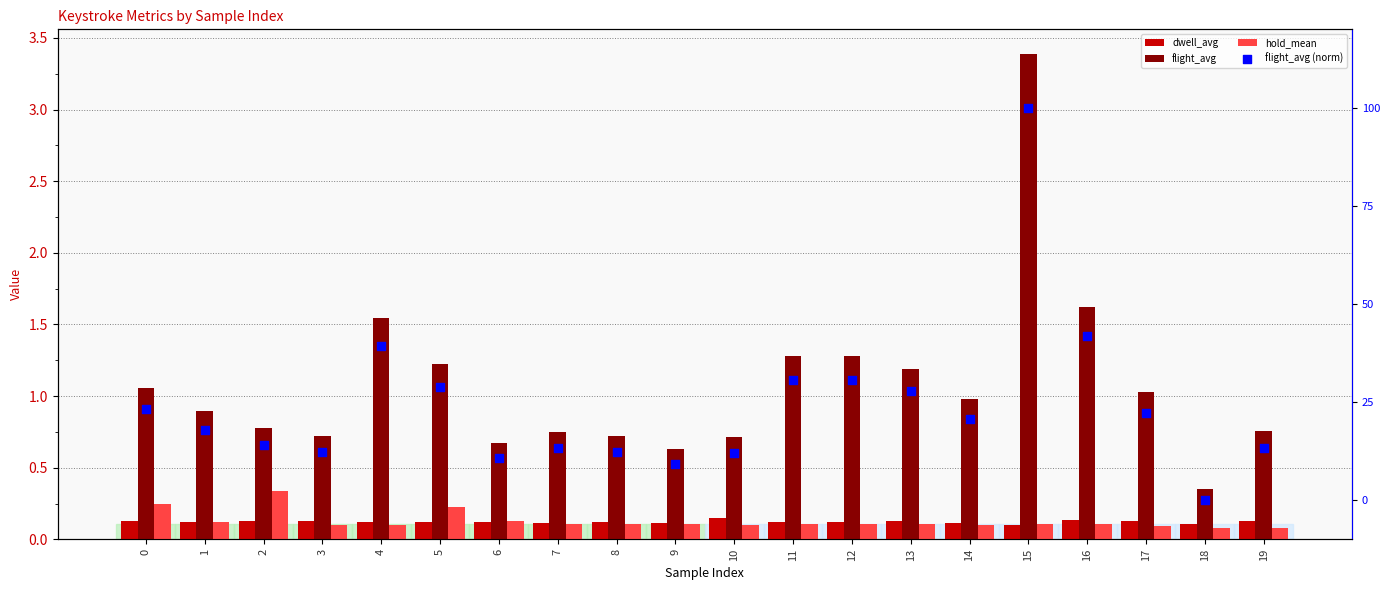

Which series has the widest spread of Y values?

flight_avg